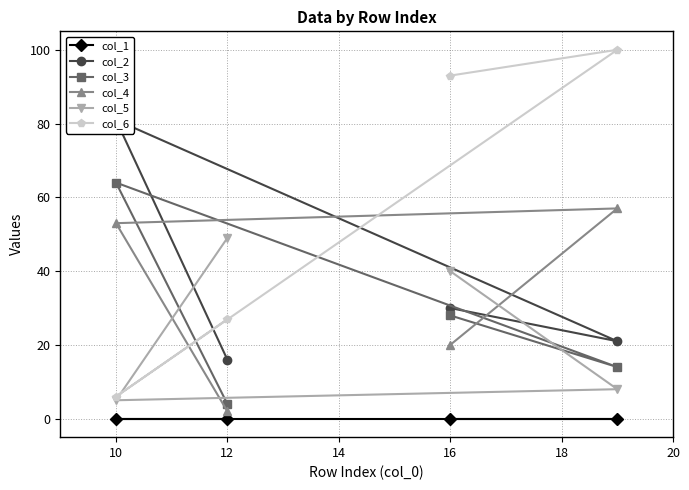

Is it true that col_3 equals 42 at 16?

False